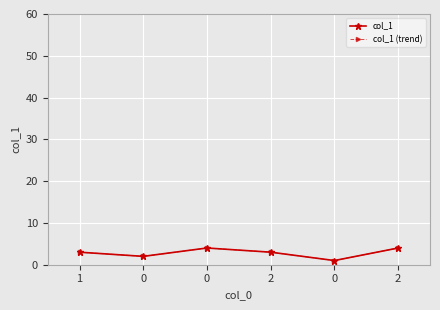

What is the minimum value shown in the chart?

1